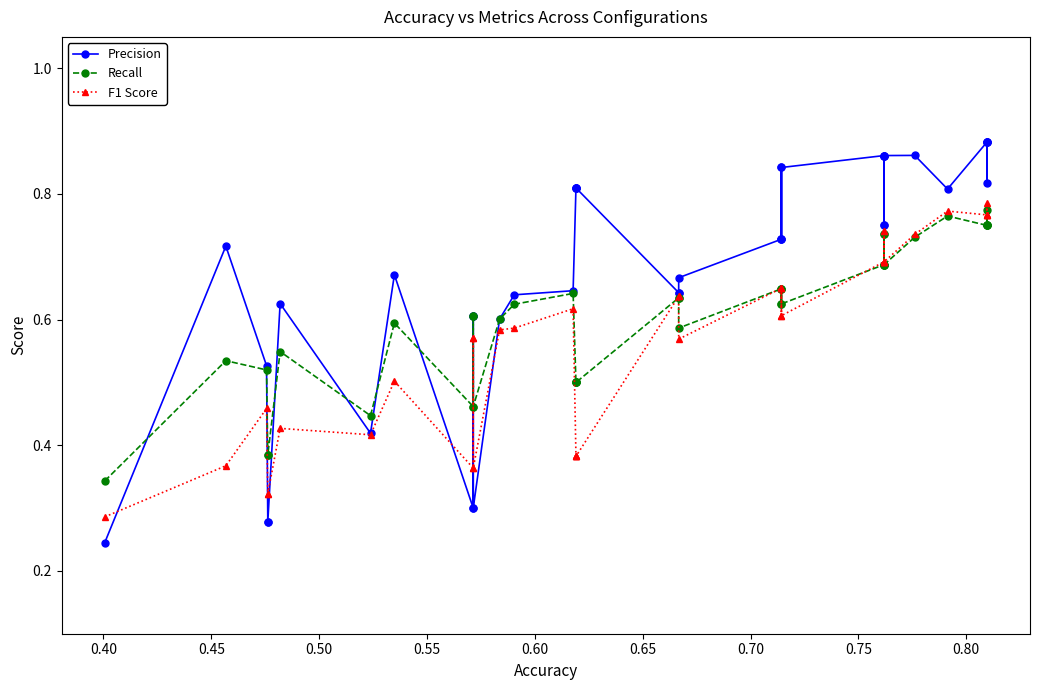

Does the chart have visible grid lines?

No